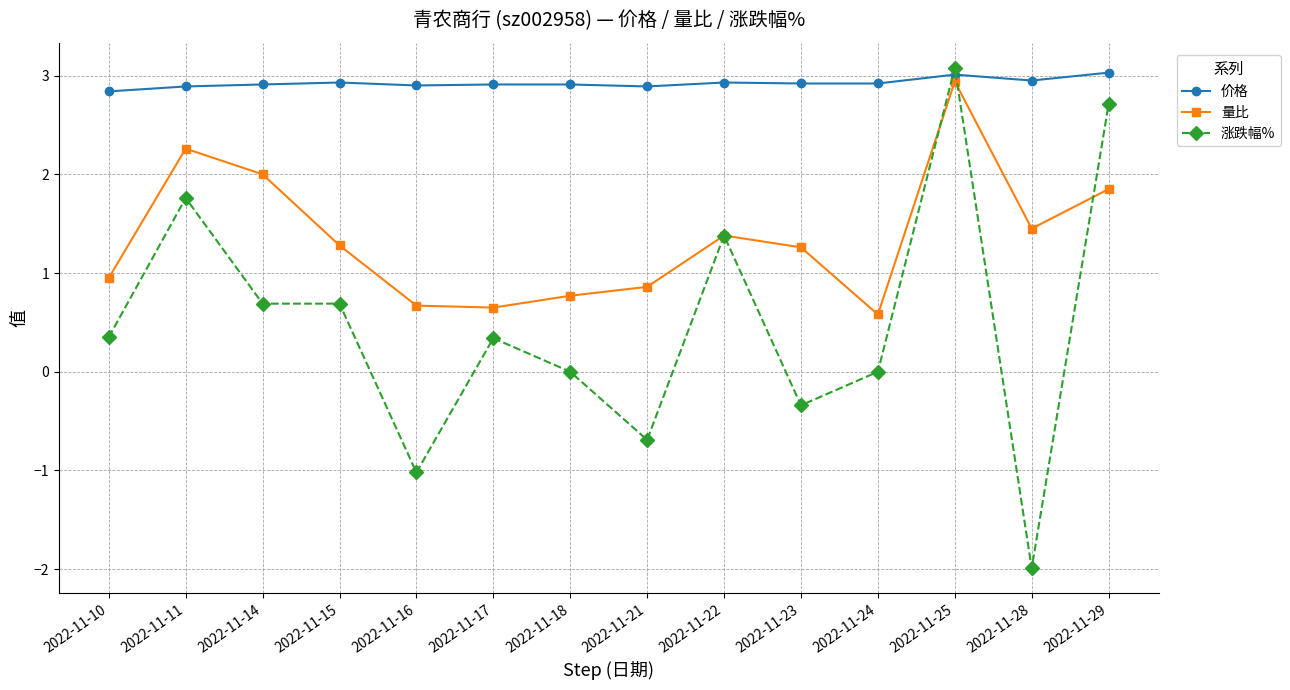

At which label does 涨跌幅% reach its minimum?

2022-11-28